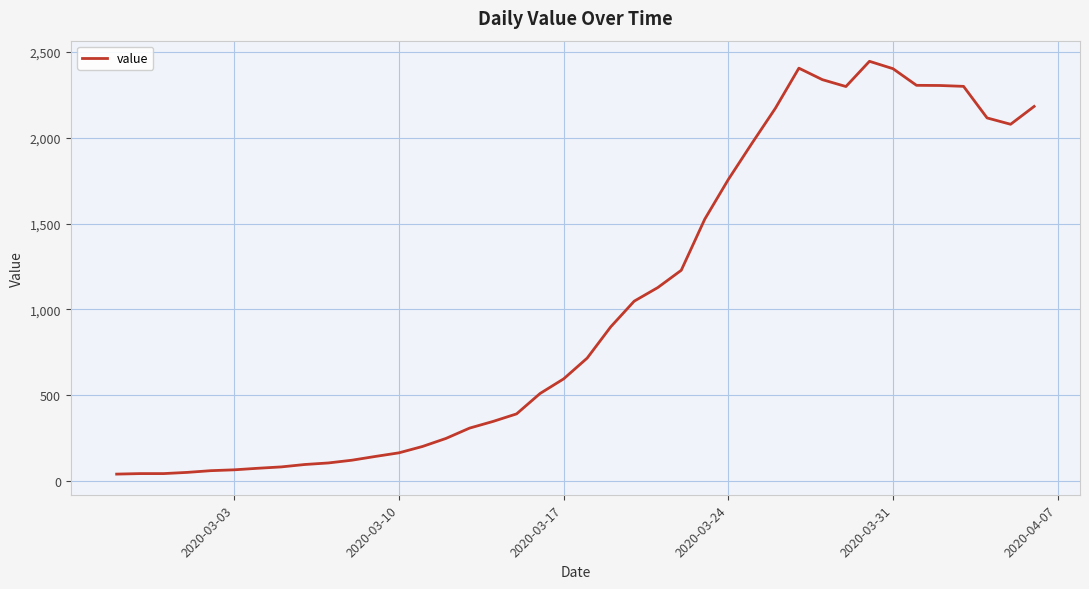

What is the difference between the maximum and minimum values?

2406